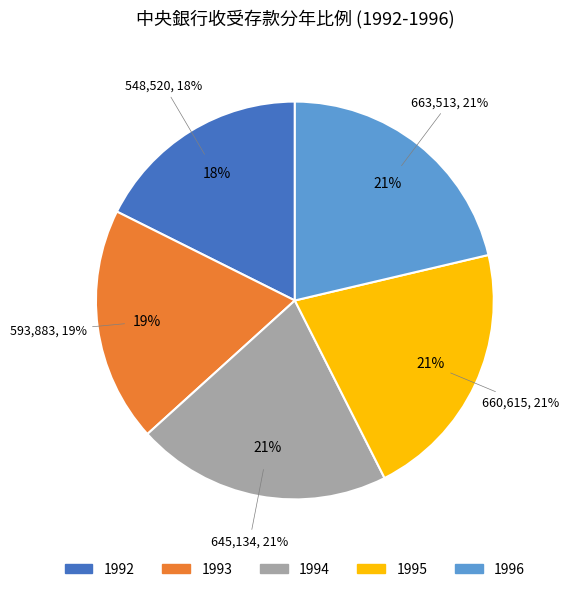

To the nearest percent, what is the difference between the 1992 and 1996 slice percentages?

4%